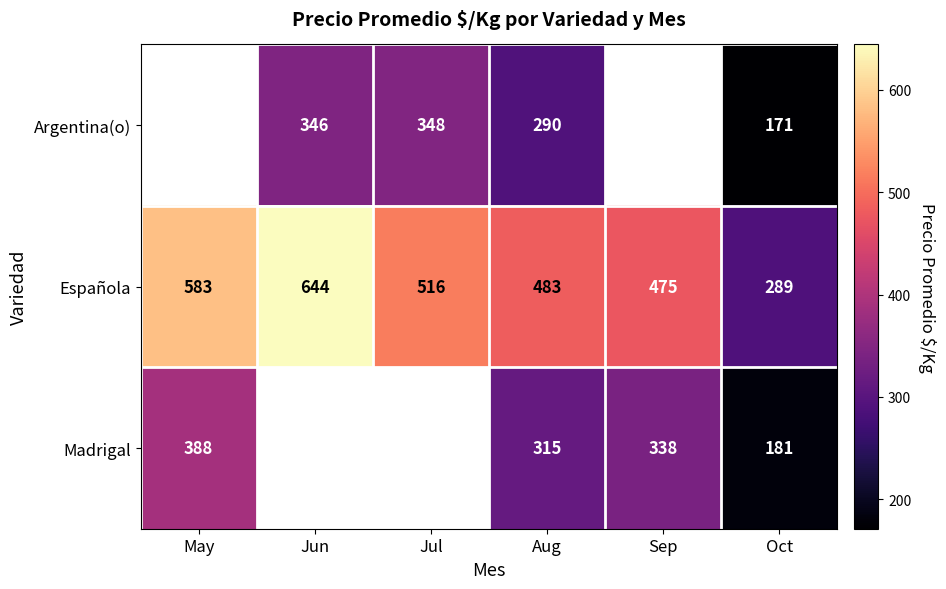

What is the spread (max minus min) of values at Oct?

118